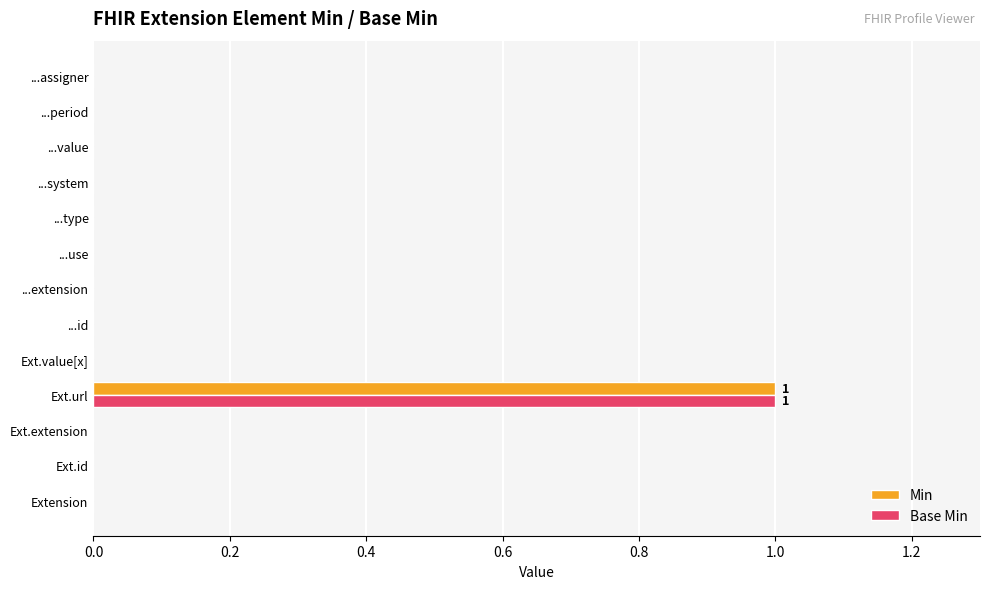

Which label corresponds to the largest value in the chart?

Ext.url